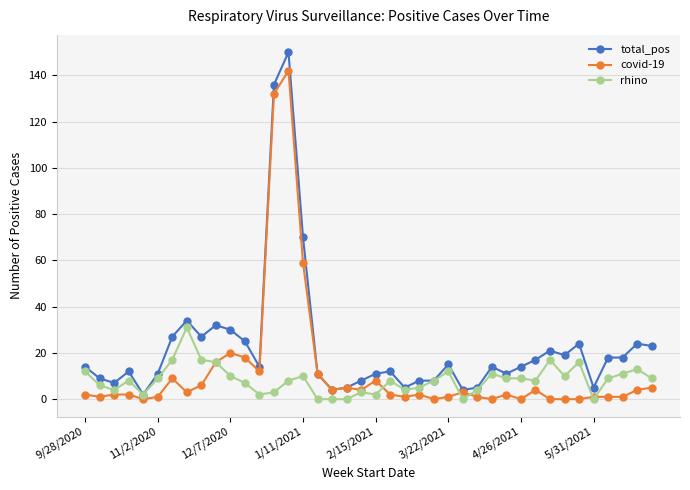

Reading left to right, extract all data points from this chart.

total_pos: 14	9	7	12	2	11	27	34	27	32	30	25	14	136	150	70	11	4	5	8	11	12	5	8	8	15	4	5	14	11	14	17	21	19	24	5	18	18	24	23
covid-19: 2	1	2	2	0	1	9	3	6	16	20	18	12	132	142	59	11	4	5	4	8	2	1	2	0	1	3	1	0	2	0	4	0	0	0	1	1	1	4	5
rhino: 12	6	4	8	2	9	17	31	17	16	10	7	2	3	8	10	0	0	0	3	2	8	4	5	8	12	0	4	11	9	9	8	17	10	16	0	9	11	13	9